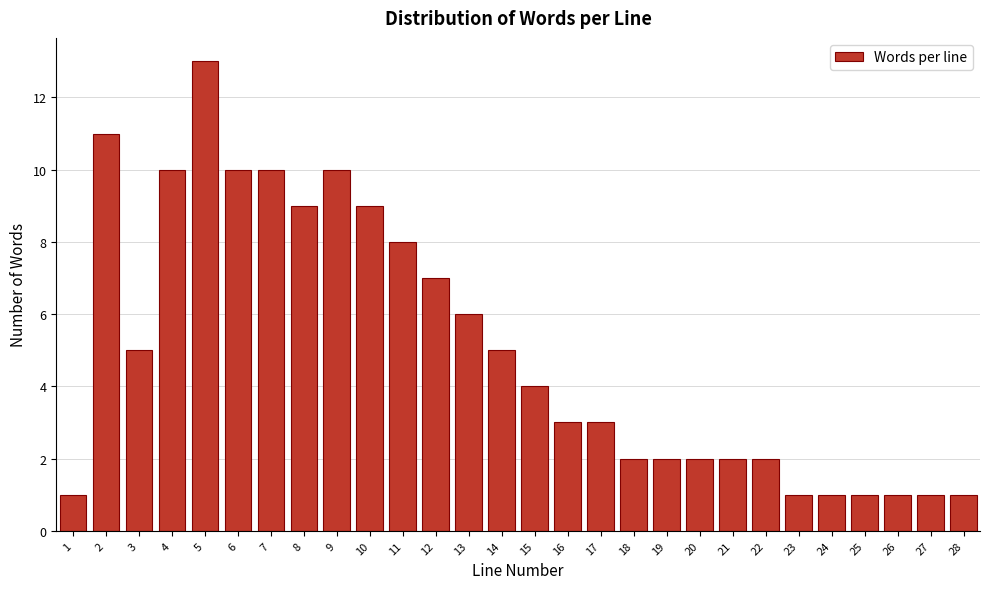

Reading left to right, transcribe all the data shown in this chart.

1	11	5	10	13	10	10	9	10	9	8	7	6	5	4	3	3	2	2	2	2	2	1	1	1	1	1	1